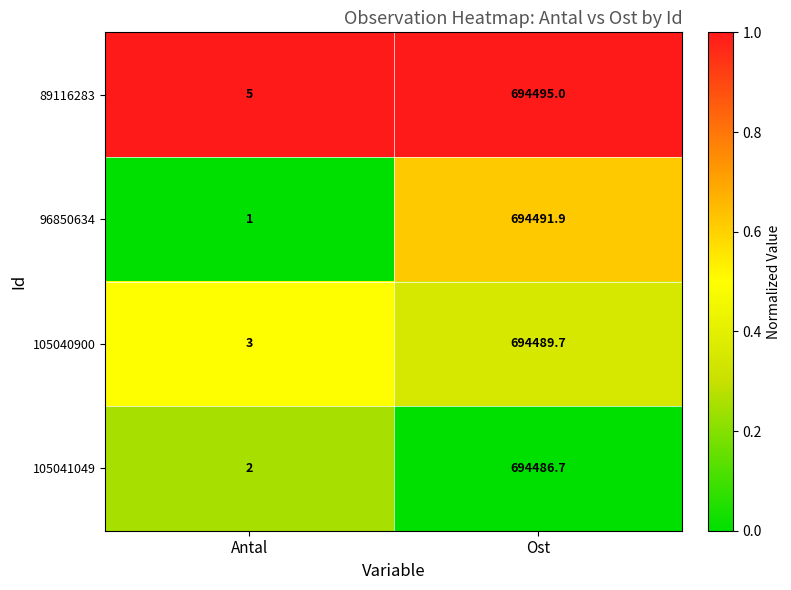

What is the total value across all series at Ost?

2777963.3